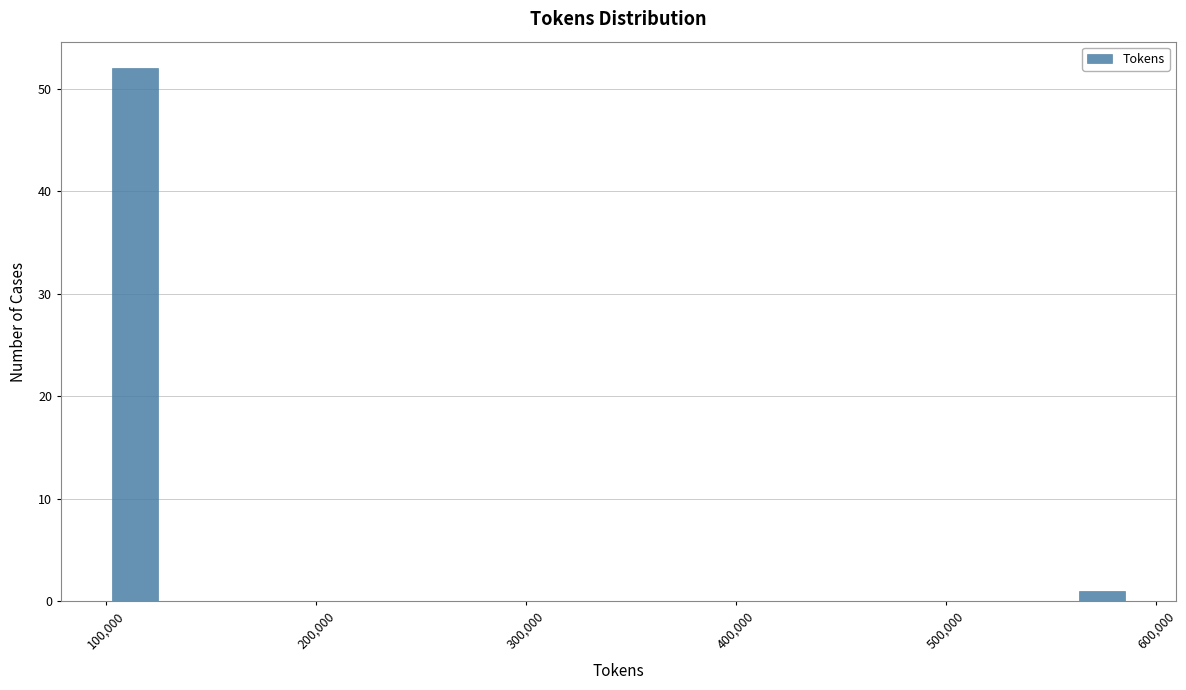

Around what value on the x-axis is the tallest bar? Give the approximate position of its centre, as read against the axis.

110000